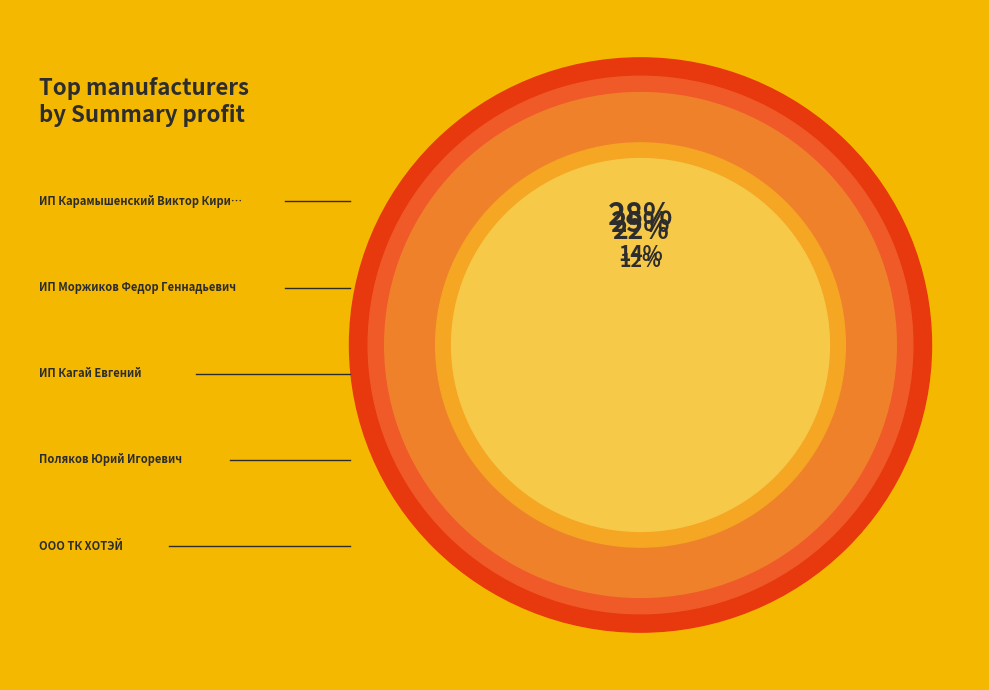

To the nearest percent, what is the difference between the largest and smallest slice percentages?

16%